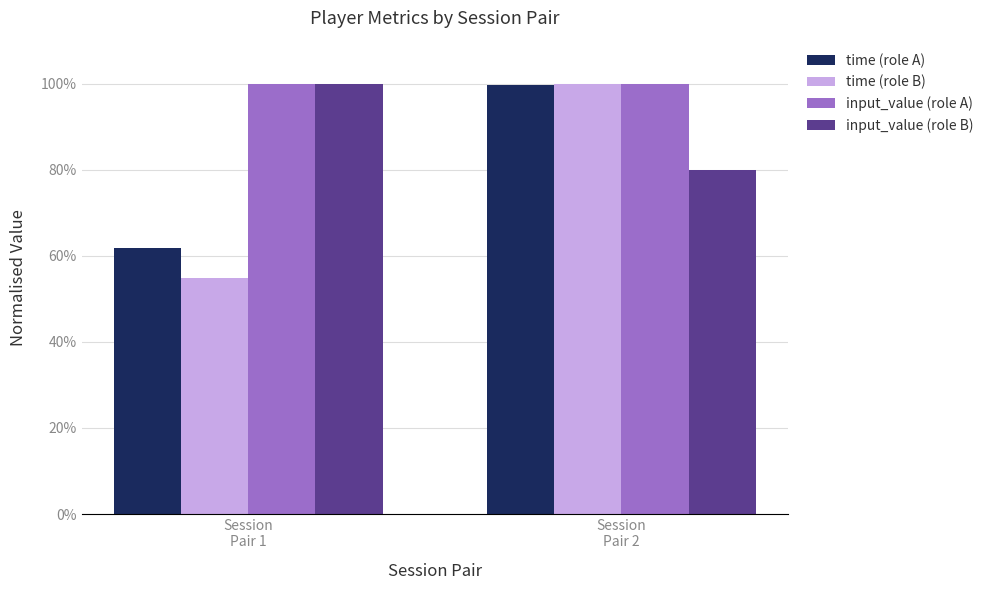

What is the value of the time (role B) bar at the 1st from the left?

54.9